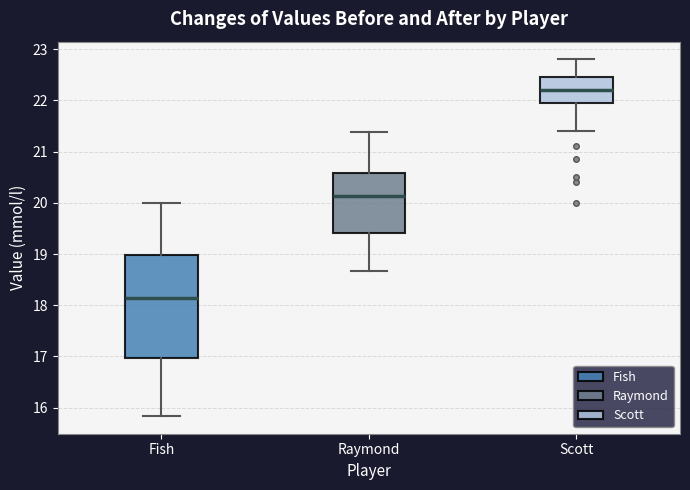

Where is the lower edge of the box for Scott on the y-axis? The values are not printed on the chart, so give them approximately, as read against the axis.

22.0